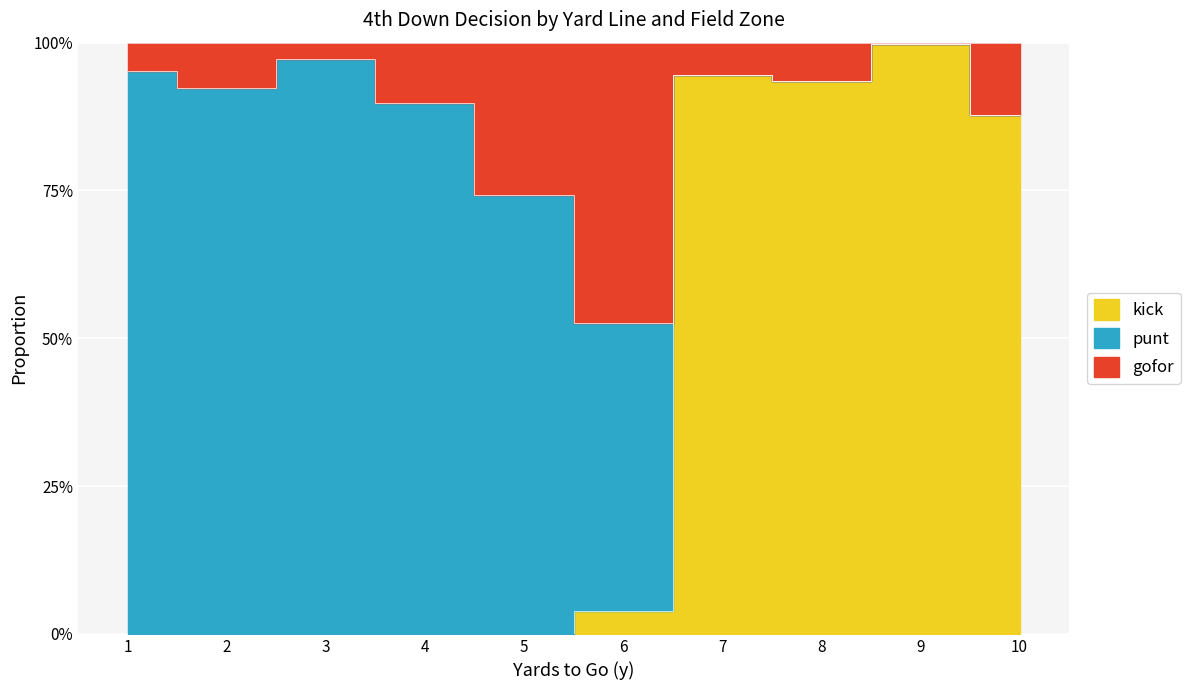

How many lines are shown in the chart?

3